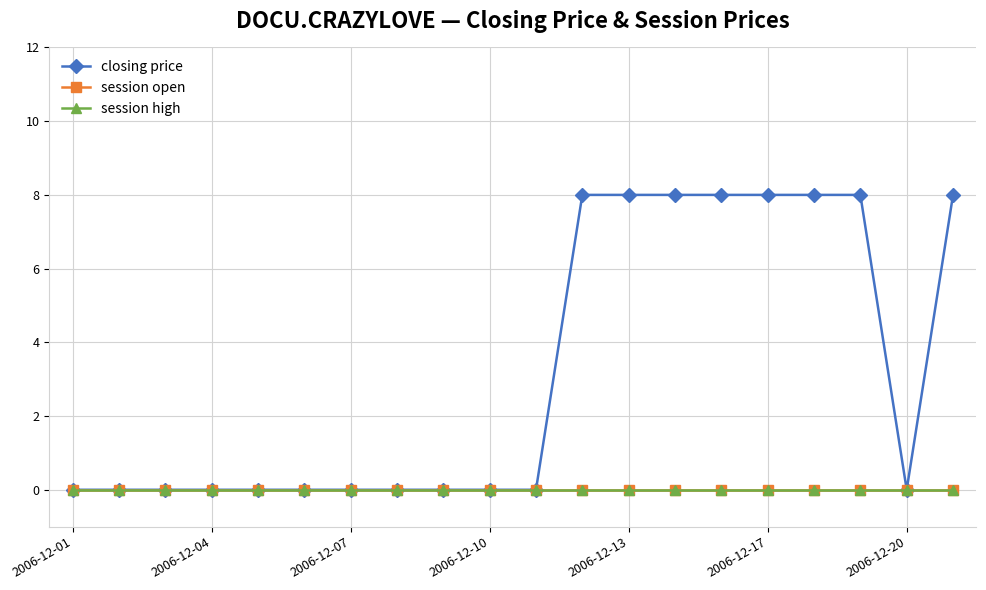

Reading left to right, extract all data points from this chart.

closing price: 0	0	0	0	0	0	0	0	0	0	0	8	8	8	8	8	8	8	0	8
session open: 0	0	0	0	0	0	0	0	0	0	0	0	0	0	0	0	0	0	0	0
session high: 0	0	0	0	0	0	0	0	0	0	0	0	0	0	0	0	0	0	0	0